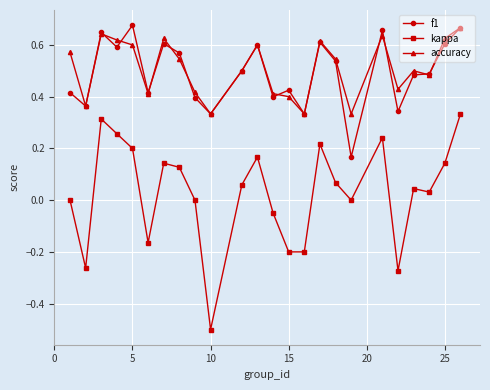

True or false: accuracy and kappa cross at least once.

False